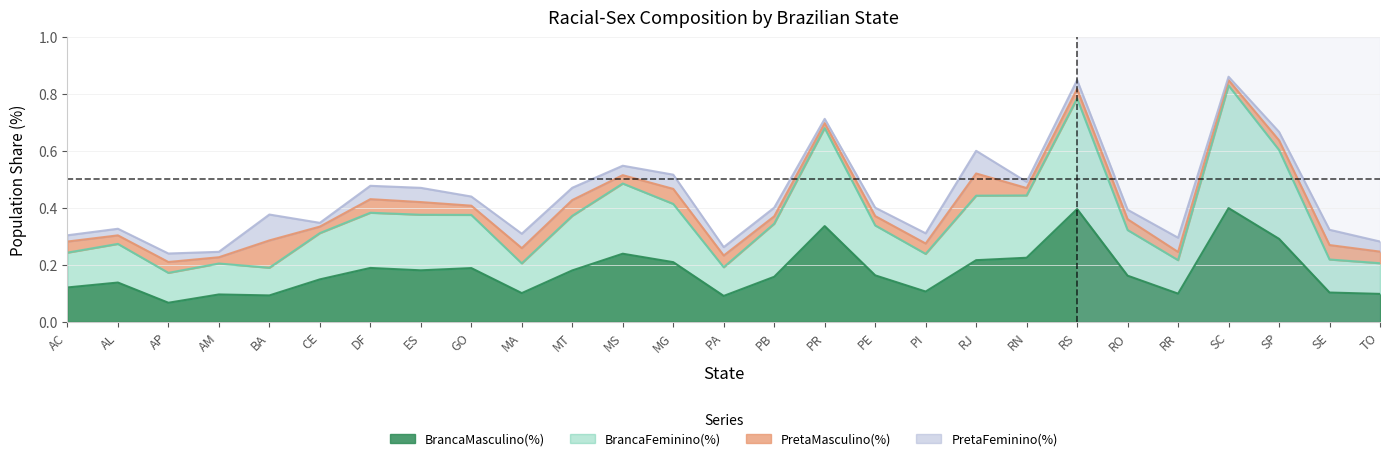

What are all the series names shown in the legend?

BrancaMasculino(%), BrancaFeminino(%), PretaMasculino(%), PretaFeminino(%)